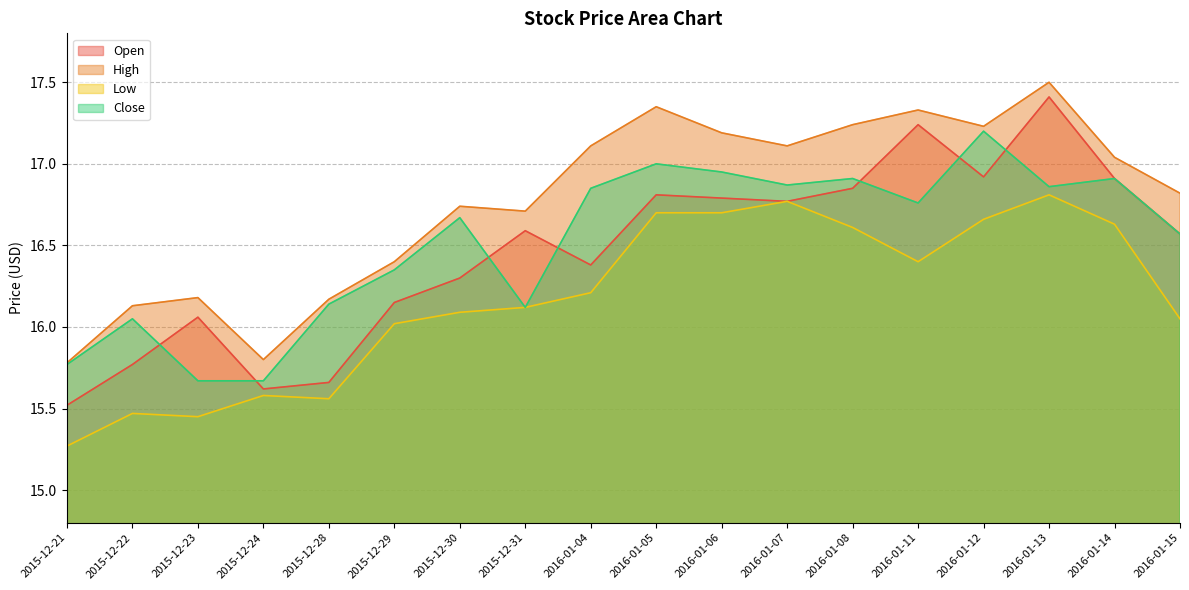

Reading right to left, what are all the values shown in this chart?

Open: 16.6	16.9	17.4	16.9	17.2	16.9	16.8	16.8	16.8	16.4	16.6	16.3	16.1	15.7	15.6	16.1	15.8	15.5
High: 16.8	17.0	17.5	17.2	17.3	17.2	17.1	17.2	17.4	17.1	16.7	16.7	16.4	16.2	15.8	16.2	16.1	15.8
Low: 16.0	16.6	16.8	16.7	16.4	16.6	16.8	16.7	16.7	16.2	16.1	16.1	16.0	15.6	15.6	15.4	15.5	15.3
Close: 16.6	16.9	16.9	17.2	16.8	16.9	16.9	17.0	17.0	16.9	16.1	16.7	16.4	16.1	15.7	15.7	16.0	15.8